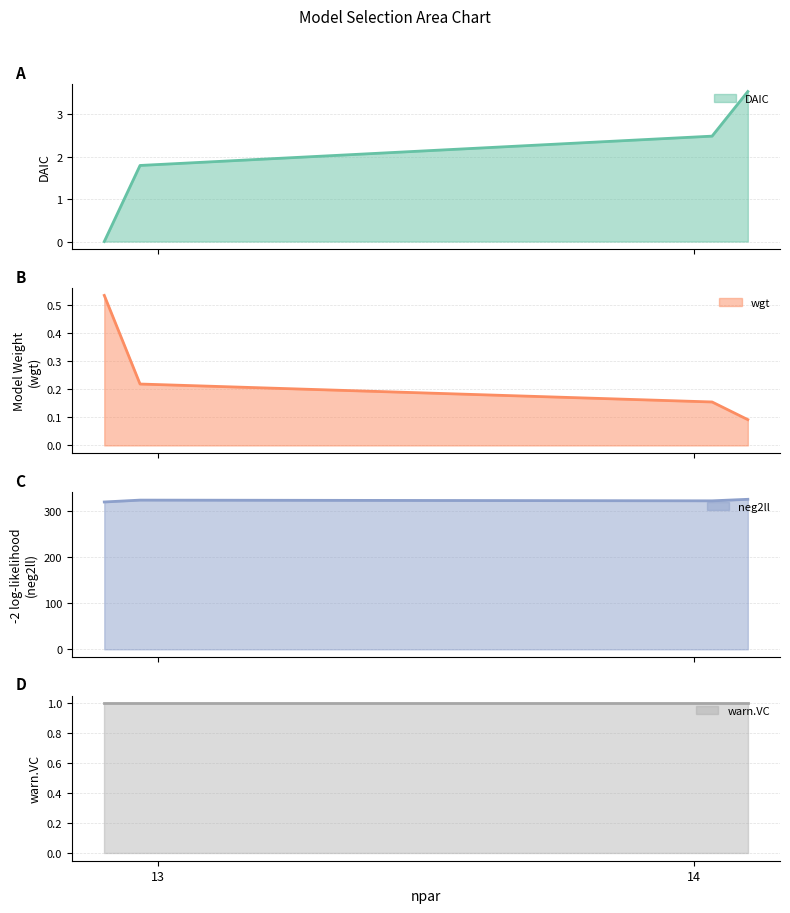

Is it true that DAIC equals 1.8 at 13?

True